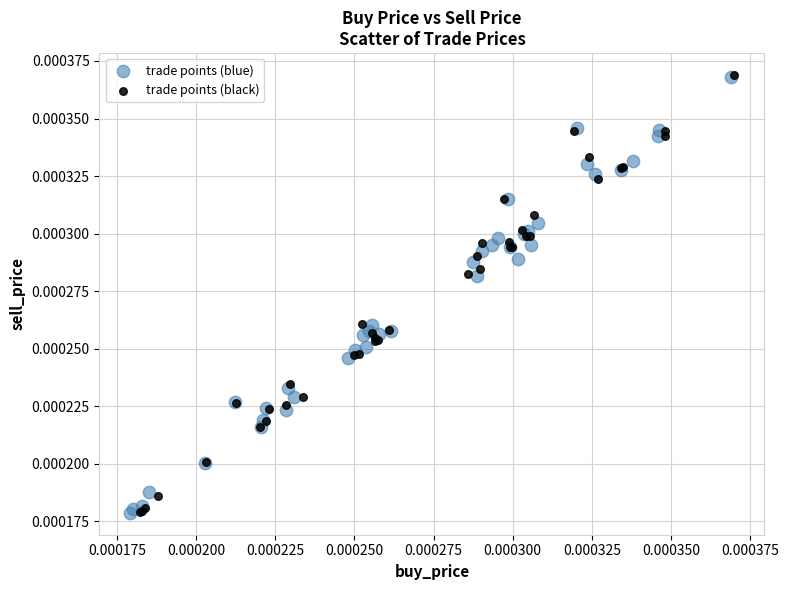

Which series has the widest spread of Y values?

trade points (black)